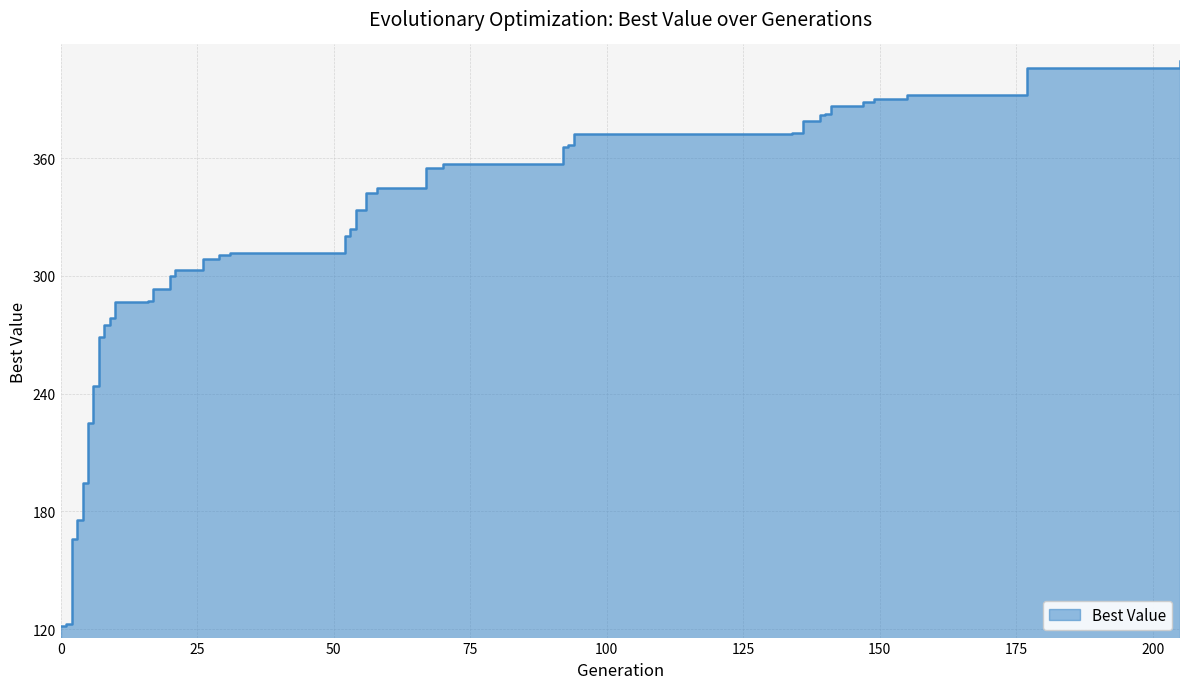

What is the difference between the maximum and minimum values?

287.9